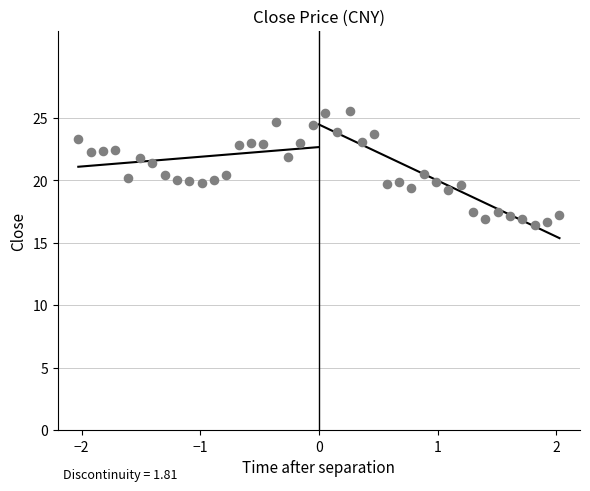

What is the range of X values (max minus min)?

4.1